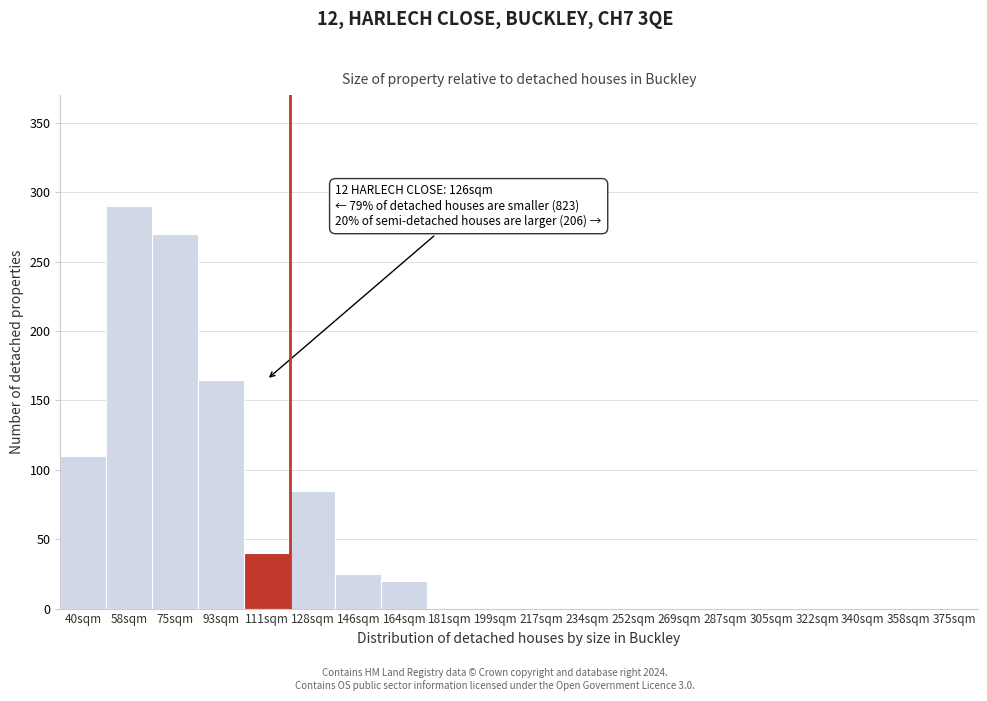

Reading right to left, what are all the values shown in this chart?

375sqm=0	358sqm=0	340sqm=0	322sqm=0	305sqm=0	287sqm=0	269sqm=0	252sqm=0	234sqm=0	217sqm=0	199sqm=0	181sqm=0	164sqm=20	146sqm=25	128sqm=85	111sqm=40	93sqm=165	75sqm=270	58sqm=290	40sqm=110